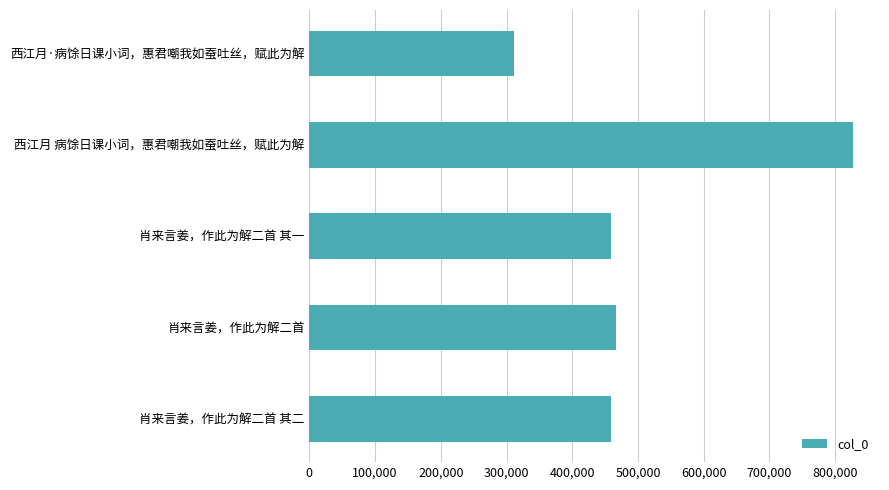

What is the difference between the second highest and second lowest values?

6899